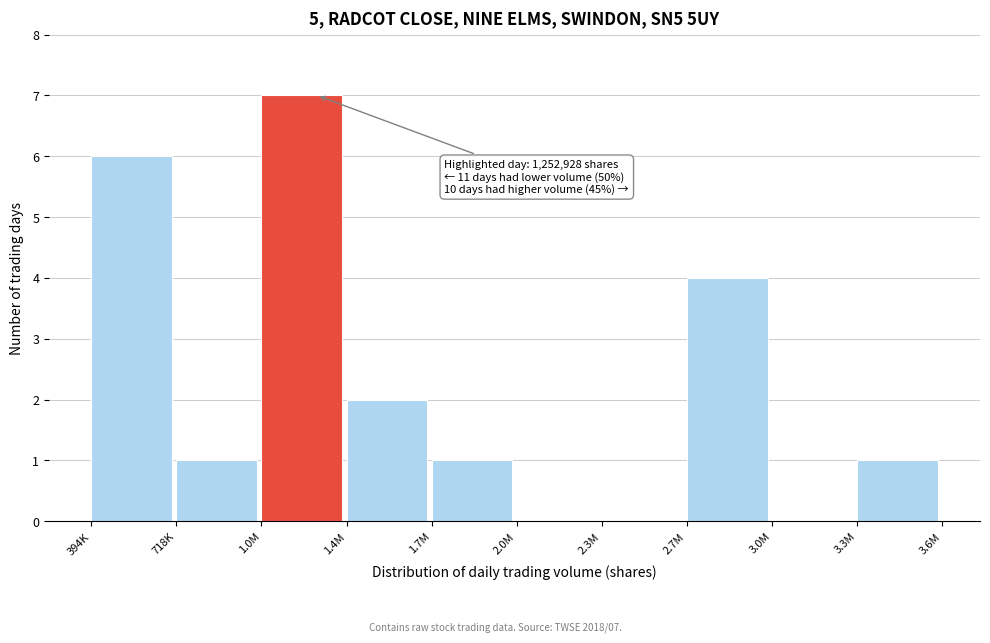

Reading left to right, list all the values displayed in this chart.

394K=6	718K=1	1.0M=7	1.4M=2	1.7M=1	2.0M=0	2.3M=0	2.7M=4	3.0M=0	3.3M=1